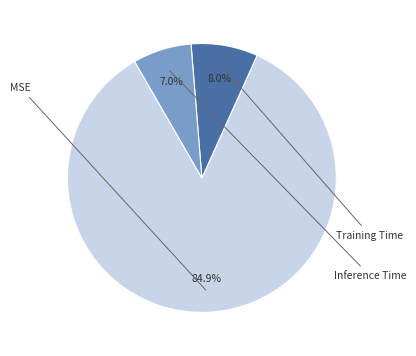

To the nearest percent, what portion does Inference Time represent?

7%